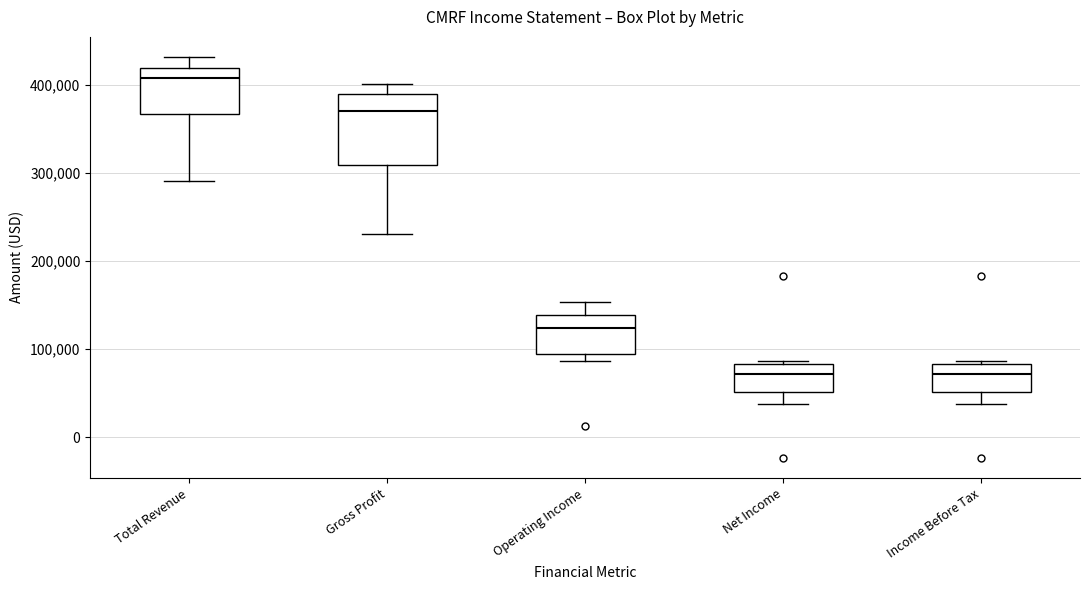

Where is the upper edge of the box for Total Revenue on the y-axis? The values are not printed on the chart, so give them approximately, as read against the axis.

420000